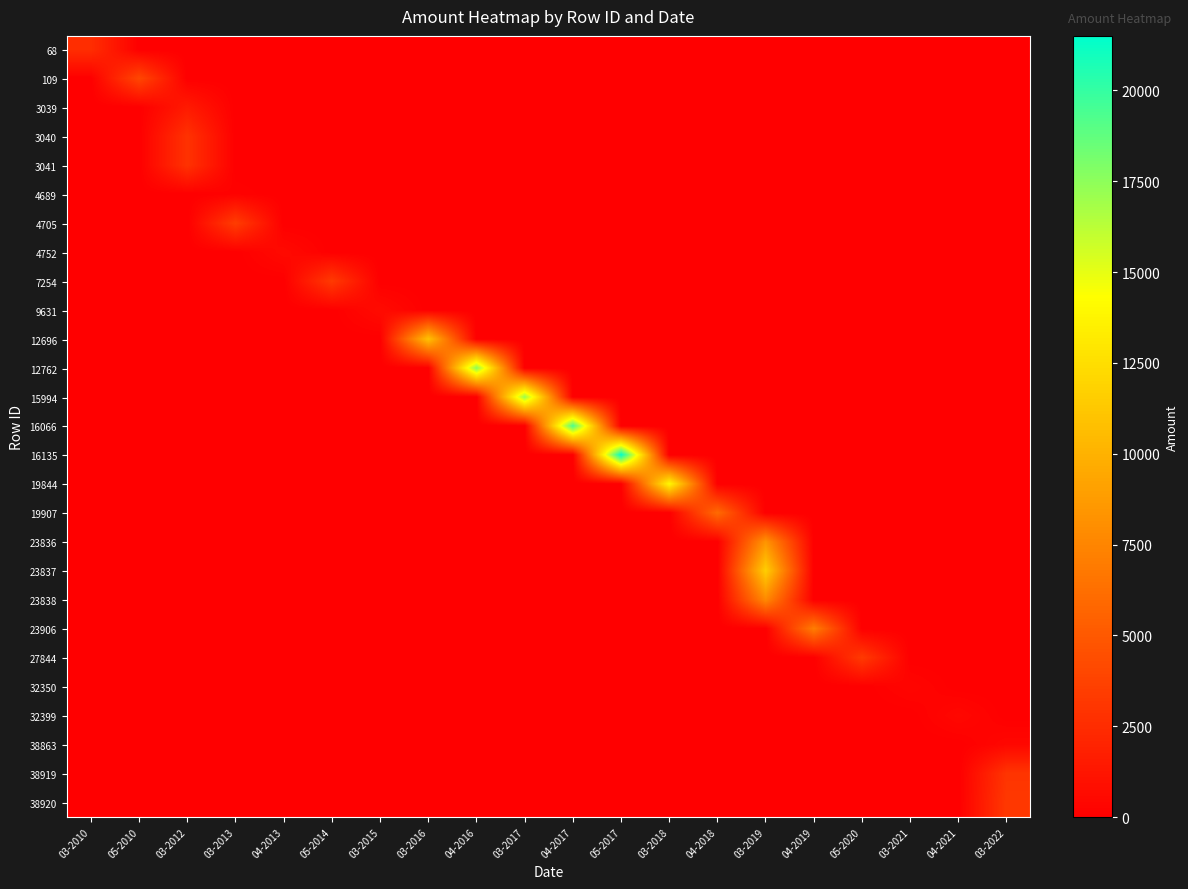

Which has a higher value, 05-2010 or 04-2018?

05-2010